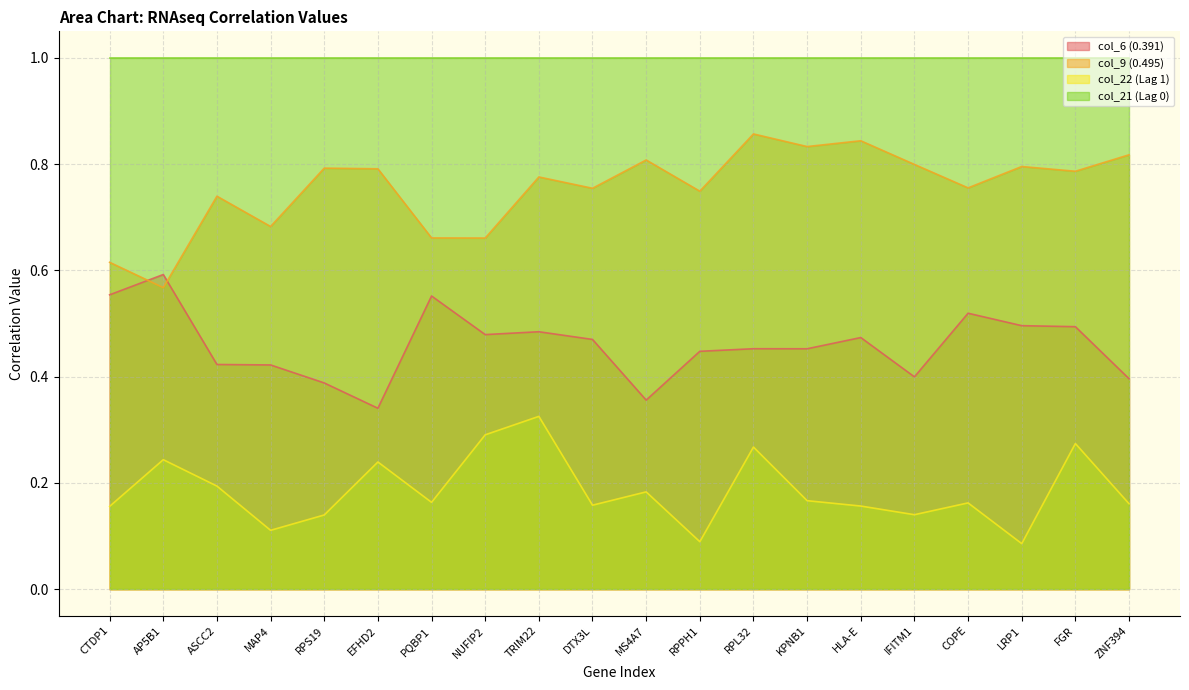

How many interior local peaks does the col_9 (0.495) series have?

7